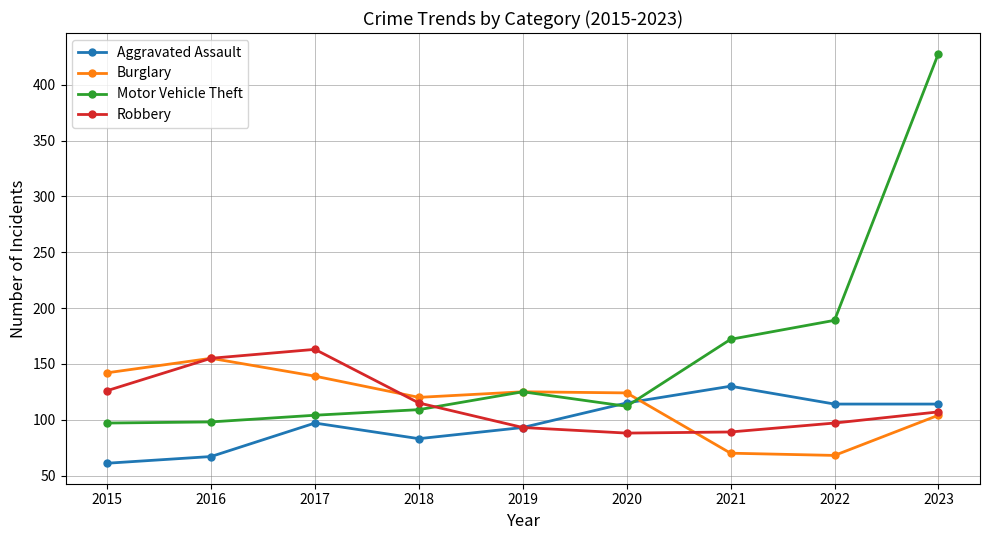

True or false: Burglary has more than 2 points higher than both neighbors.

False